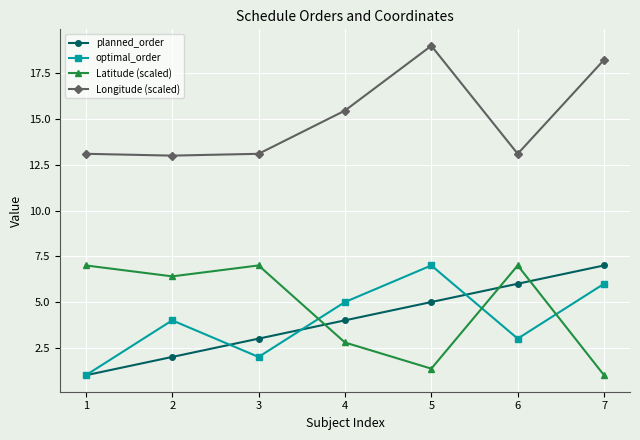

Rank the series at 3 from highest to lowest value.

Longitude (scaled), Latitude (scaled), planned_order, optimal_order